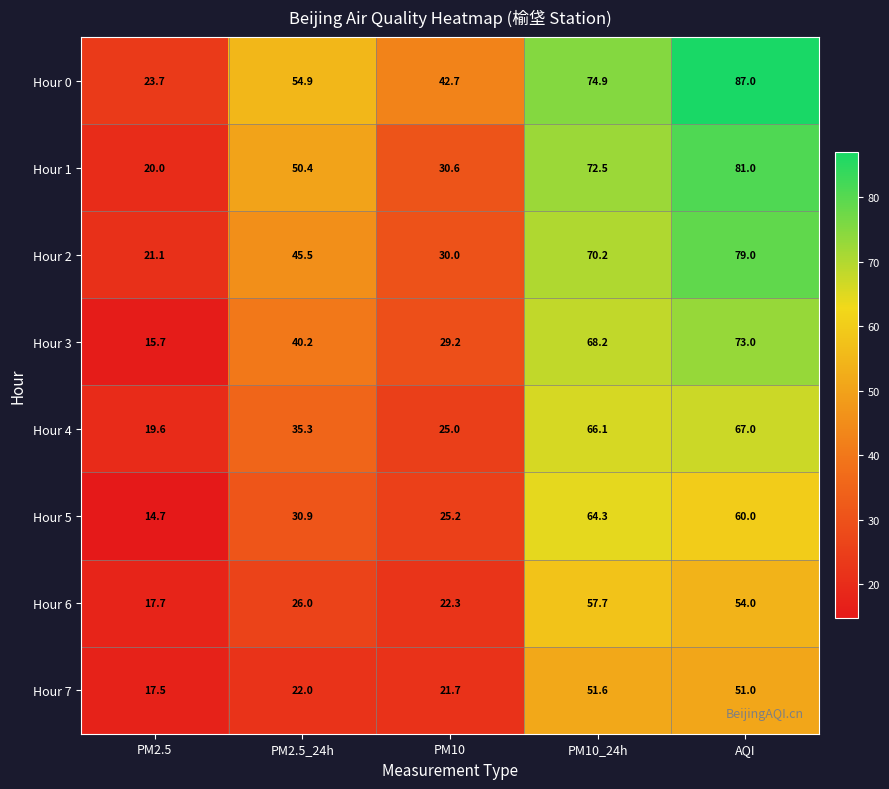

How many distinct data groups are displayed?

8